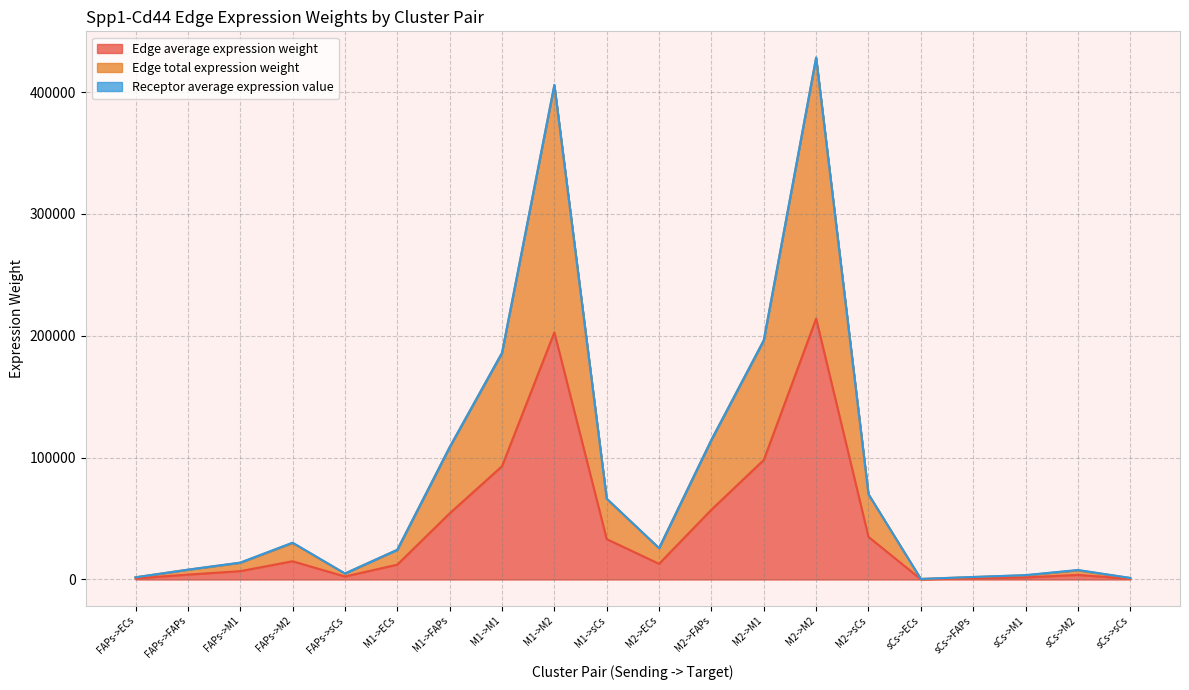

What is the label of the 14th point from the left?

M2->M2